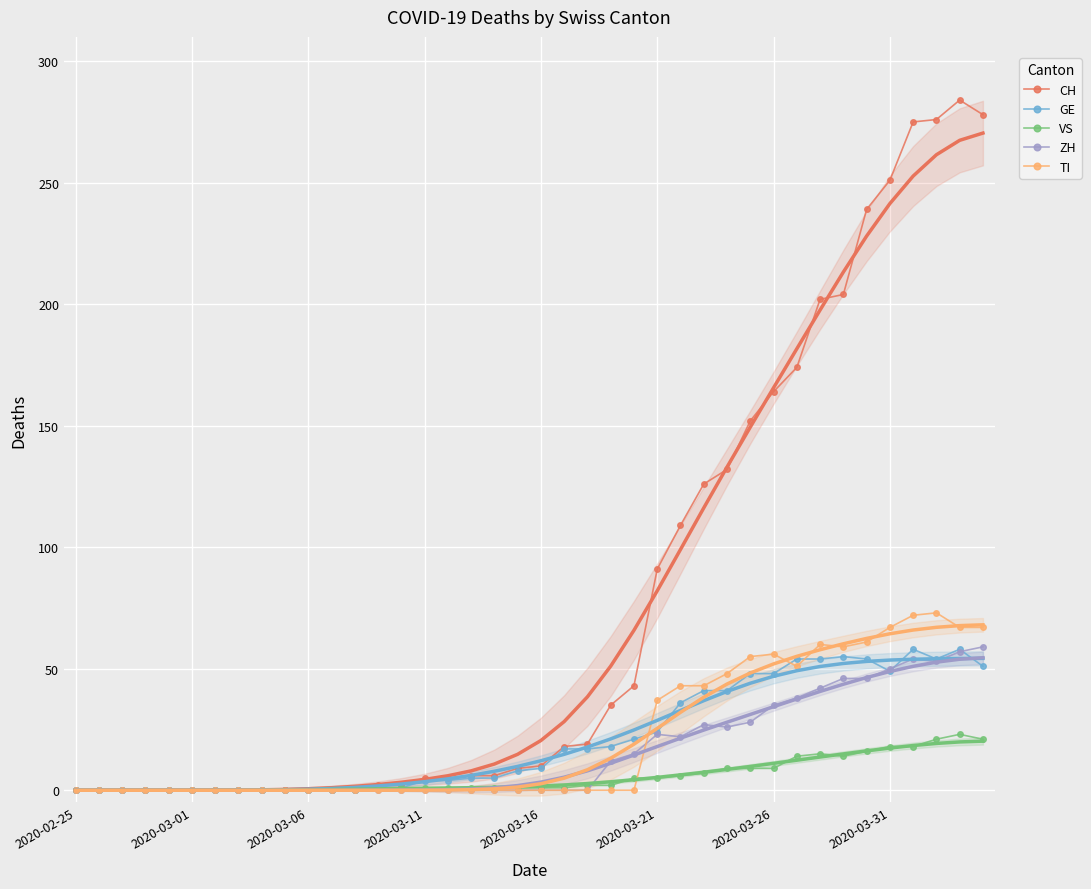

Reading left to right, transcribe all the data shown in this chart.

CH: 0	0	0	0	0	0	0	0	0	0	0	0	0	2	2	5	5	6	6	9	10	18	19	35	43	91	109	126	132	152	164	174	202	204	239	251	275	276	284	278
GE: 0	0	0	0	0	0	0	0	0	0	0	0	0	1	1	4	4	5	5	8	9	17	17	18	21	24	36	41	41	48	48	54	54	55	54	49	58	54	58	51
VS: 0	0	0	0	0	0	0	0	0	0	0	0	0	1	1	1	1	1	1	1	1	1	2	2	5	5	6	7	9	9	9	14	15	14	16	18	18	21	23	21
ZH: 0	0	0	0	0	0	0	0	0	0	0	0	0	0	0	0	0	0	0	0	0	0	0	12	15	23	22	27	26	28	35	38	42	46	46	50	54	53	57	59
TI: 0	0	0	0	0	0	0	0	0	0	0	0	0	0	0	0	0	0	0	0	0	0	0	0	0	37	43	43	48	55	56	51	60	59	61	67	72	73	67	67